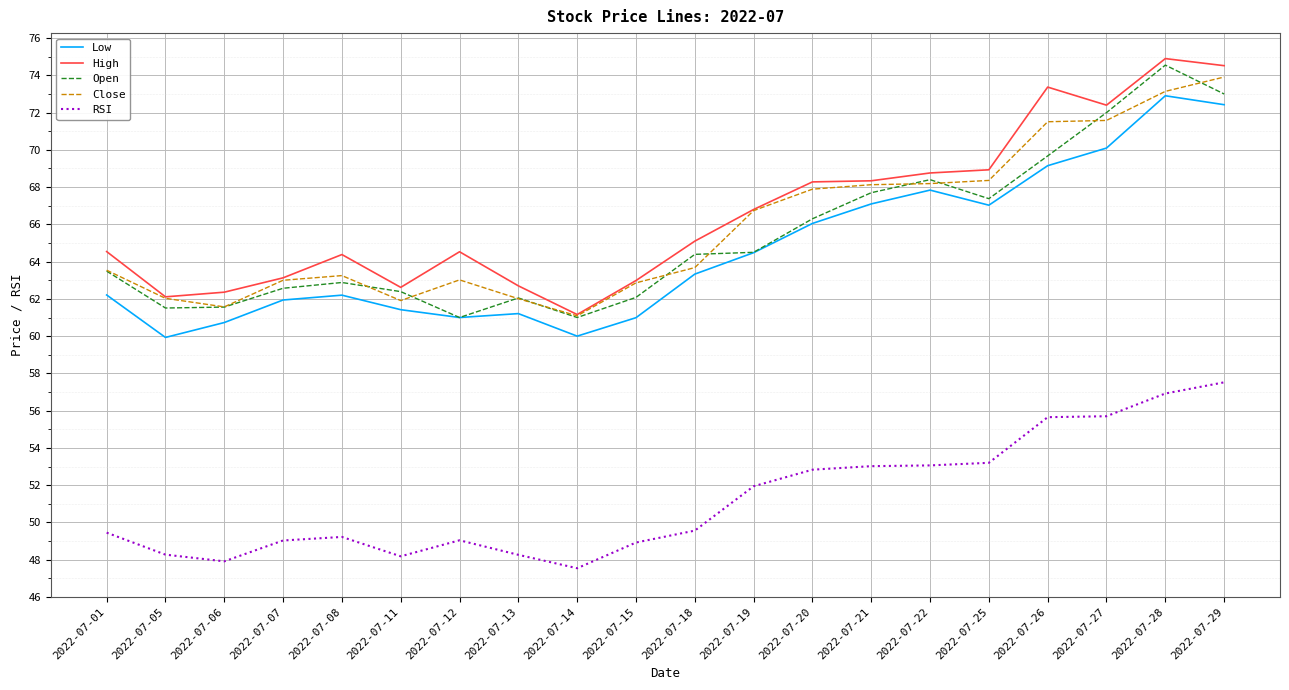

The value of Close at 2022-07-18 is 88.6. True or false?

False